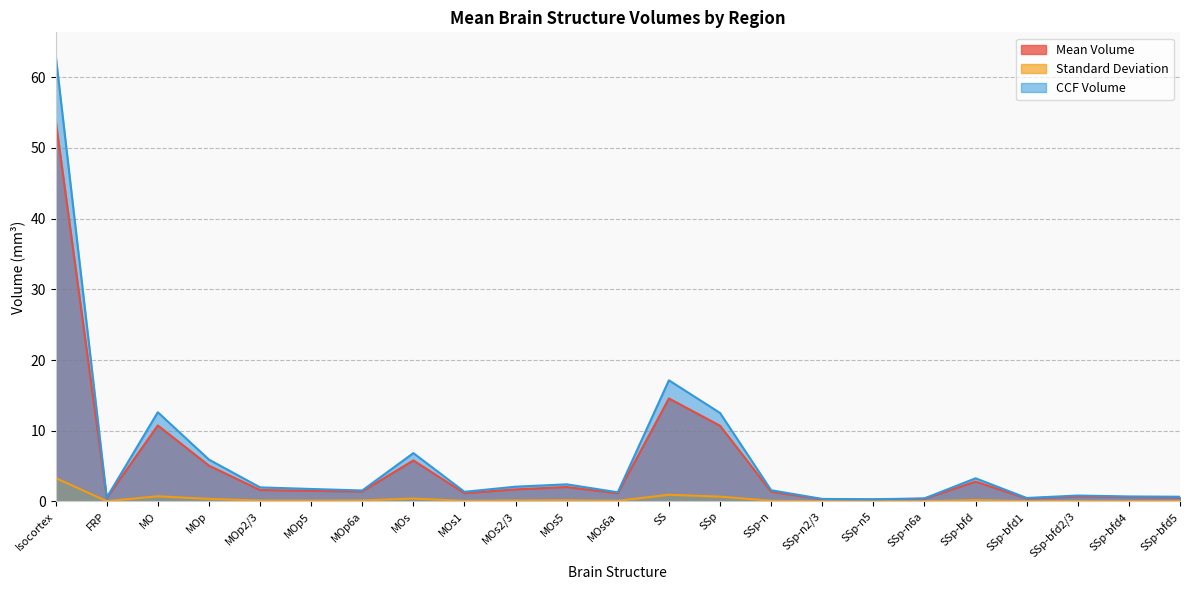

What is the spread (max minus min) of values at FRP?

0.5